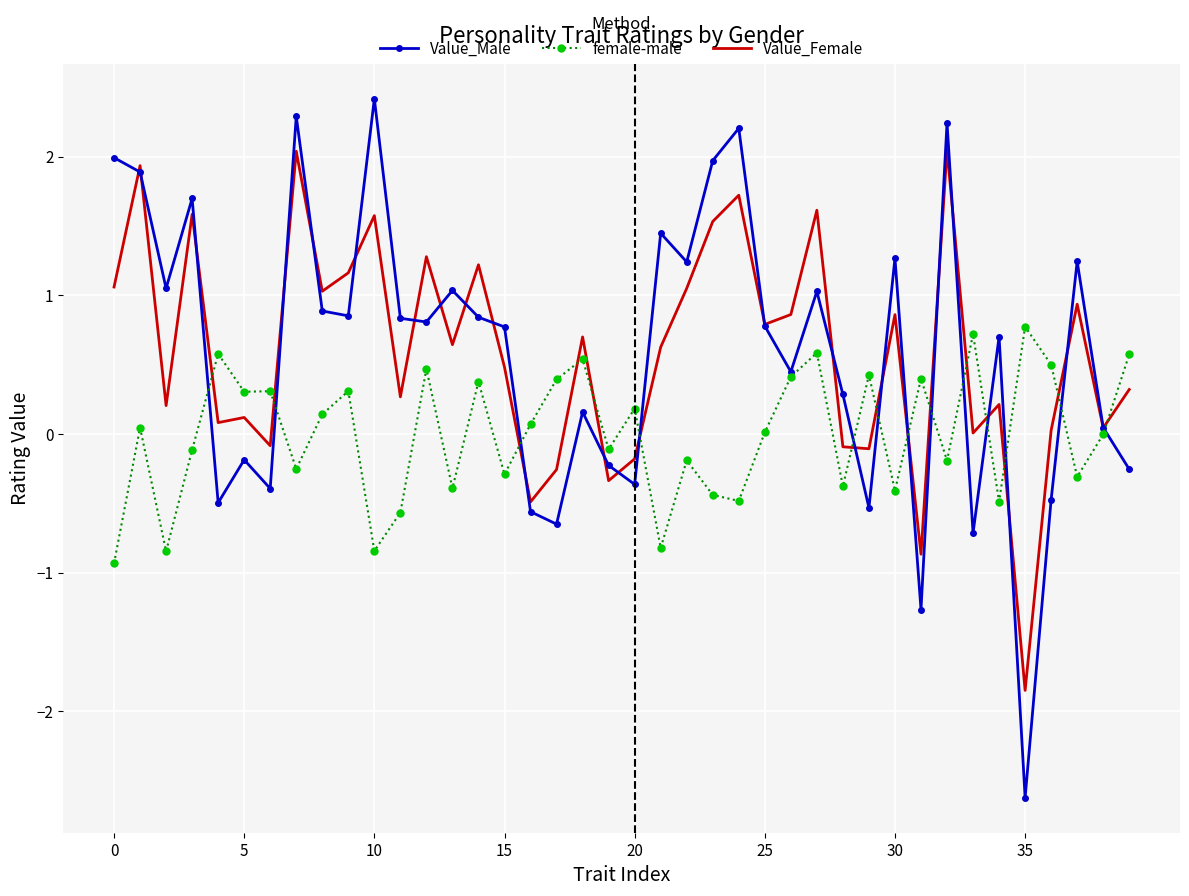

What is the smallest value displayed?

-2.6